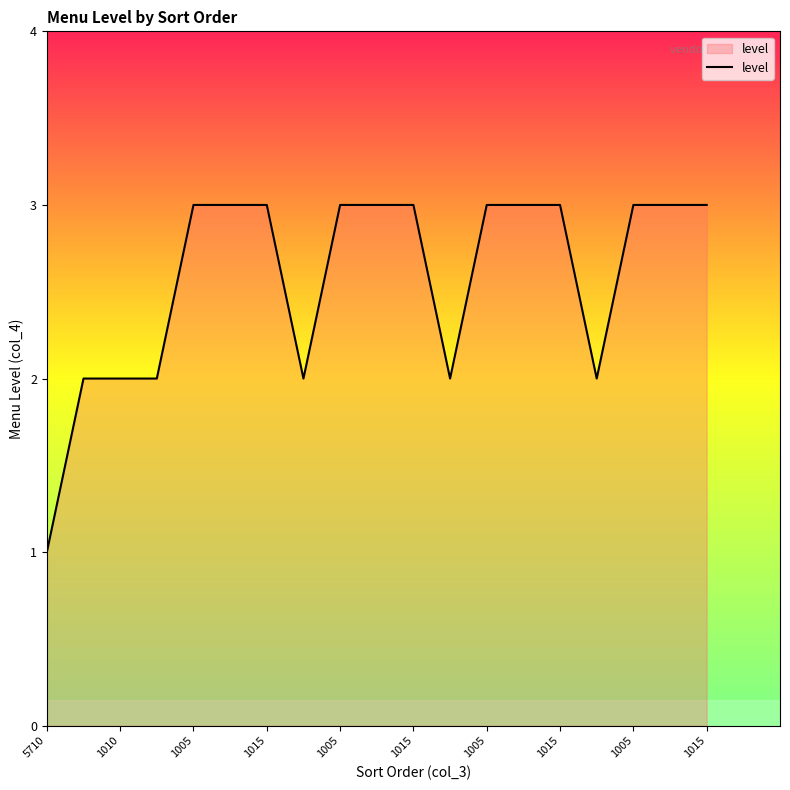

What is the greatest value displayed?

3